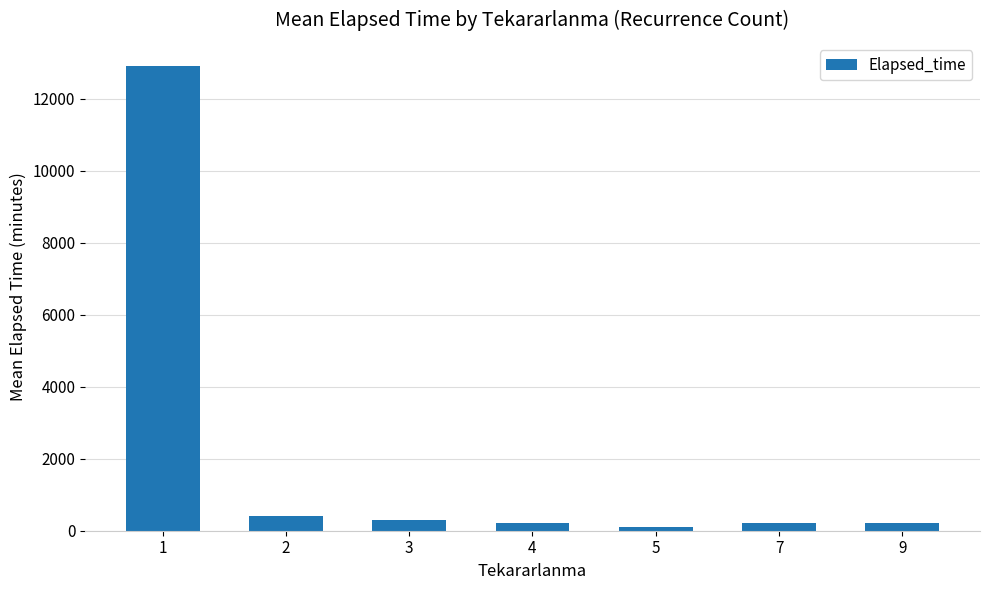

What is the difference between the values at 2 and 4?

185.8